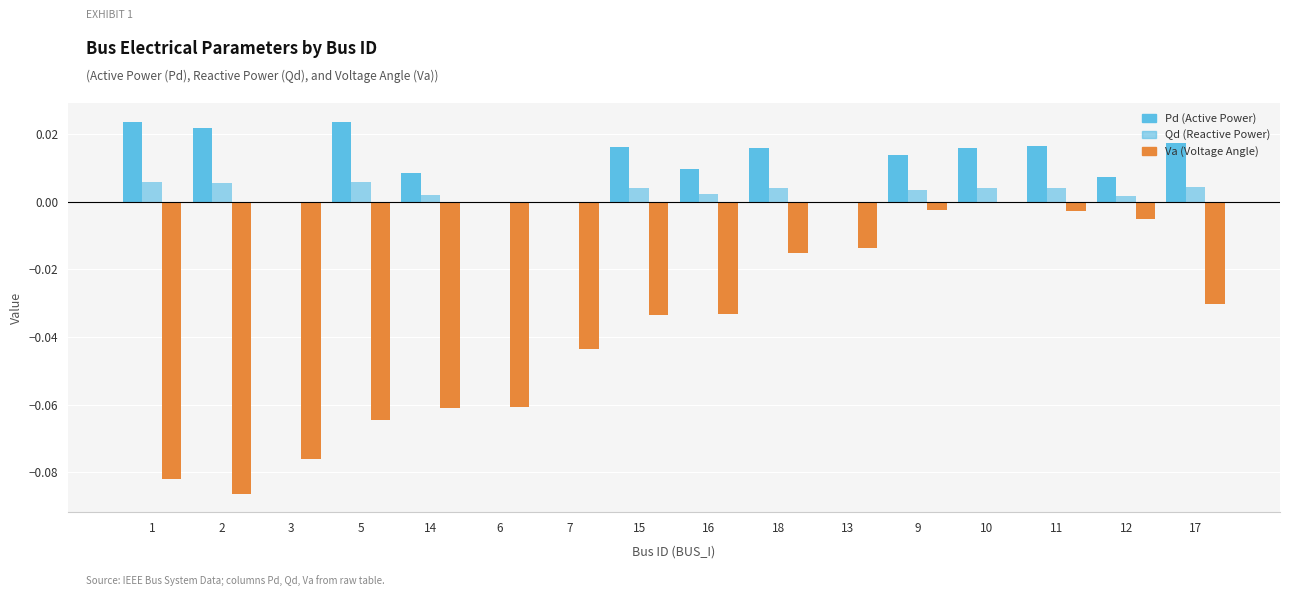

Rank the series by their average value, from lowest to highest.

Va, Qd, Pd